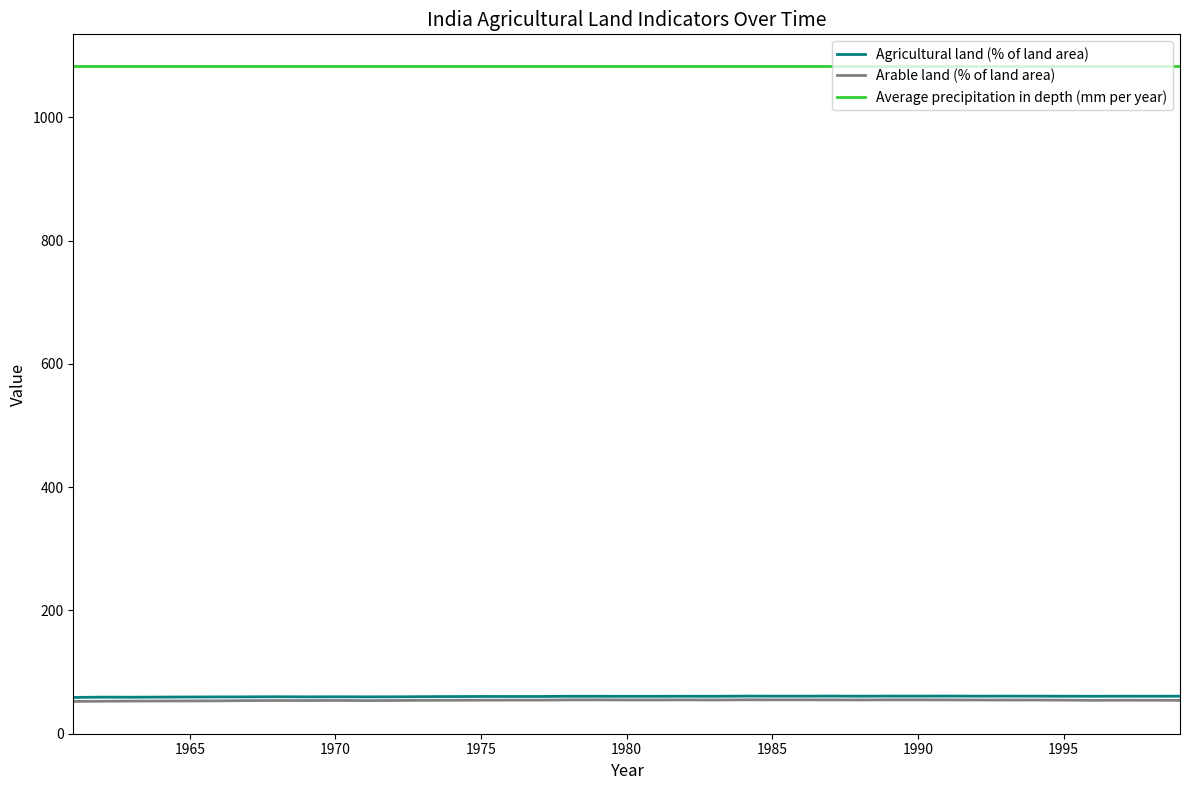

What is the lowest value of the Average precipitation in depth (mm per year) series?

1083.0